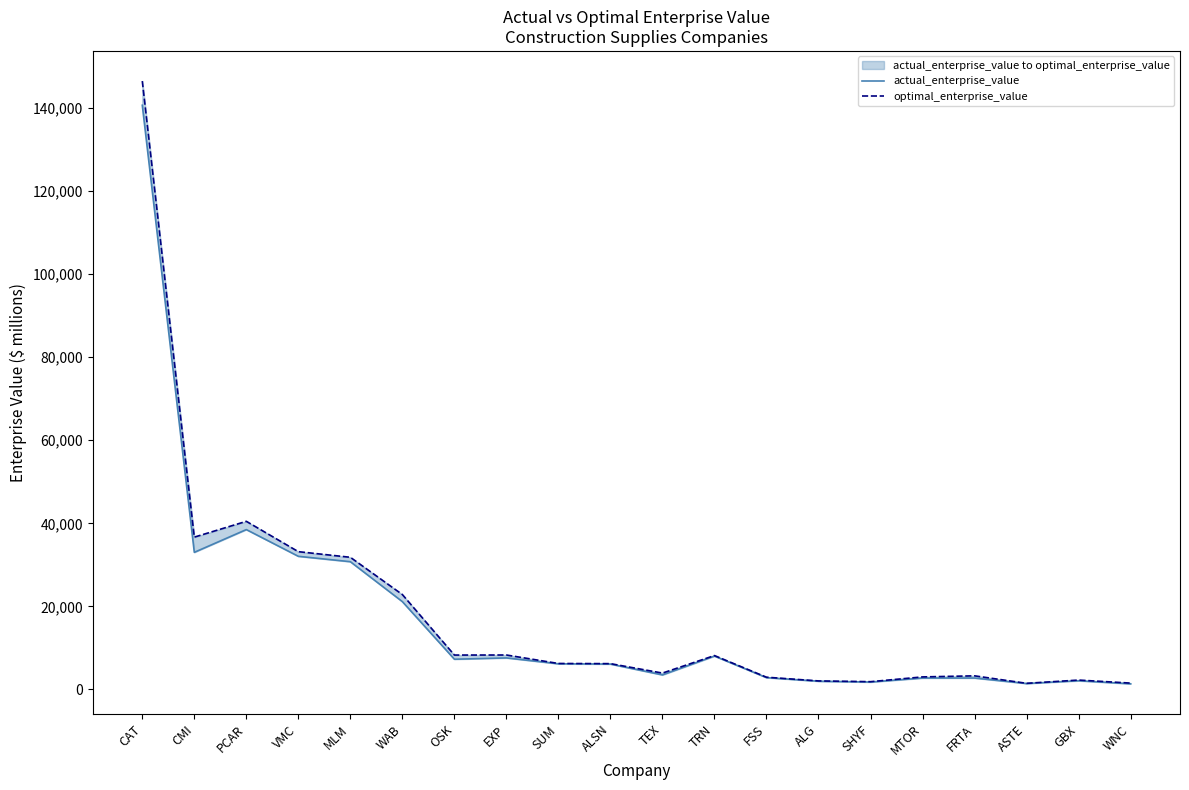

How many interior local peaks does the actual_enterprise_value series have?

5